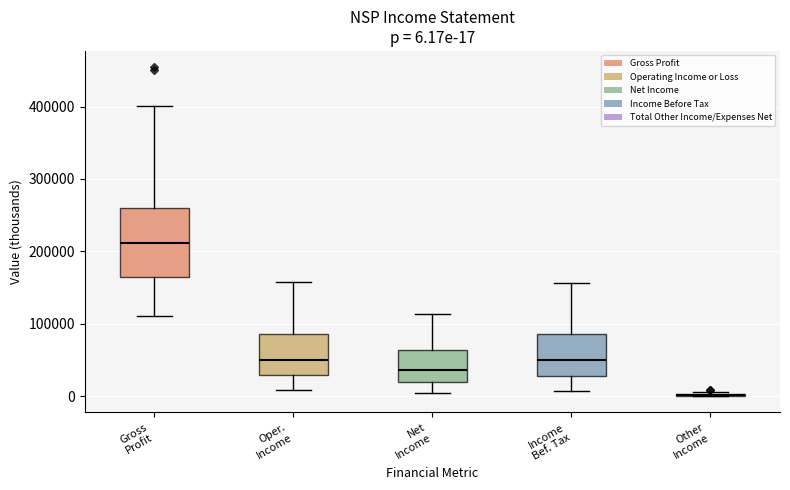

Comparing the boxes themselves (not the whiskers), which one is the tallest?

Gross Profit